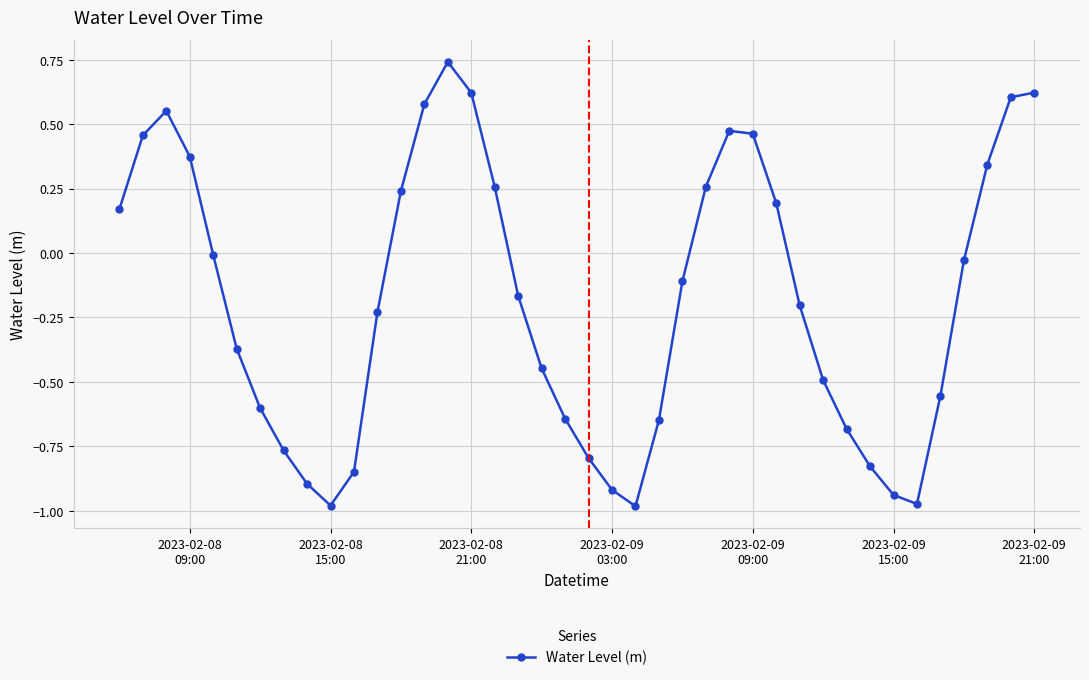

How many positive values are there?

16